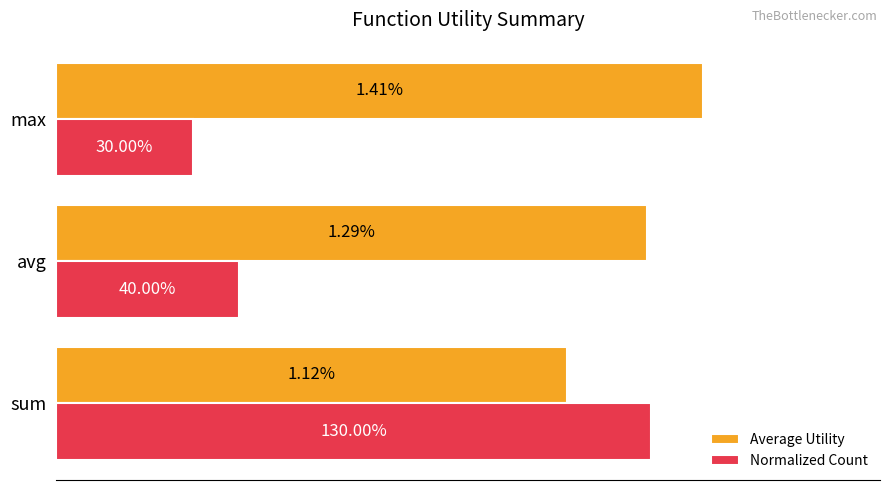

At which category does the chart reach its minimum across all series?

max